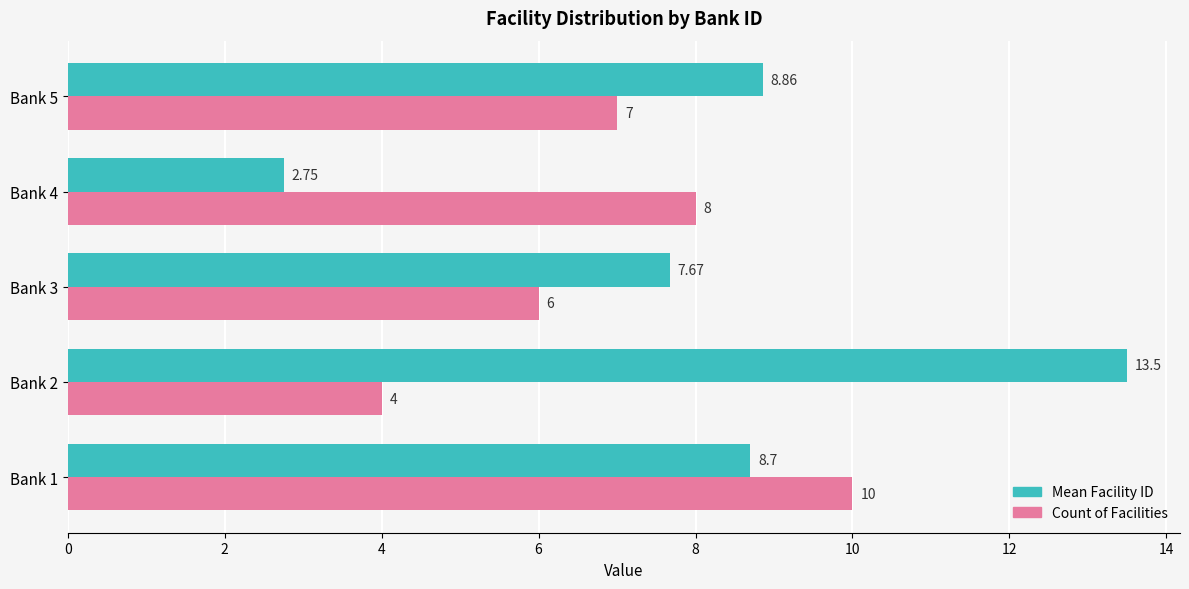

Between Bank 1 and Bank 2, which series saw the biggest shift?

Count of Facilities